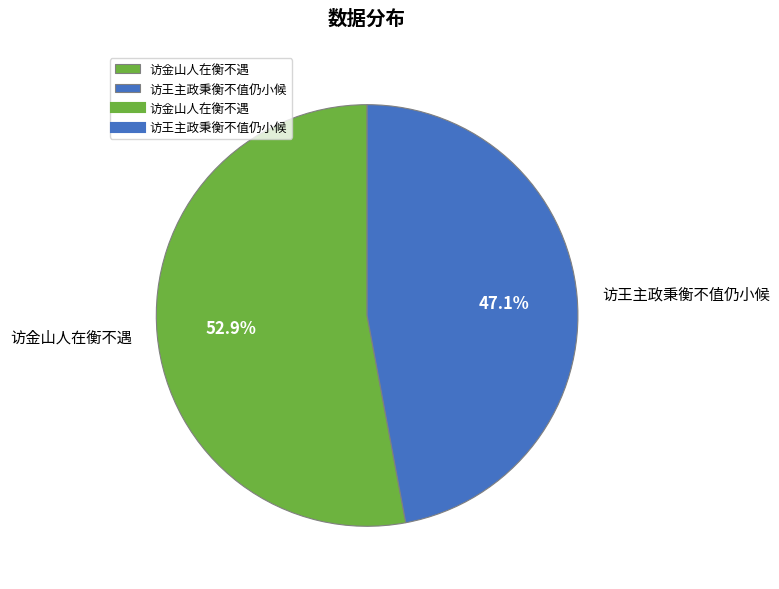

Which category has the biggest portion of the pie?

访金山人在衡不遇